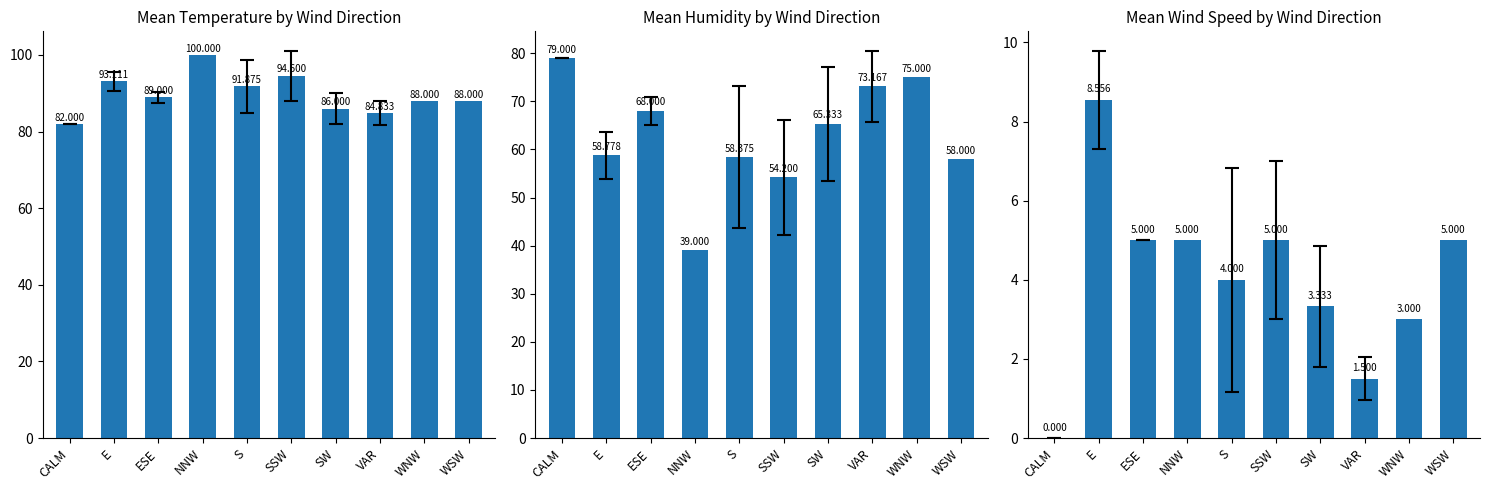

Reading right to left, list all the values displayed in this chart.

Mean Temperature by Wind Direction: WSW=88.0	WNW=88.0	VAR=84.8	SW=86.0	SSW=94.6	S=91.9	NNW=100.0	ESE=89.0	E=93.1	CALM=82.0
Mean Humidity by Wind Direction: WSW=58.0	WNW=75.0	VAR=73.2	SW=65.3	SSW=54.2	S=58.4	NNW=39.0	ESE=68.0	E=58.8	CALM=79.0
Mean Wind Speed by Wind Direction: WSW=5.0	WNW=3.0	VAR=1.5	SW=3.3	SSW=5.0	S=4.0	NNW=5.0	ESE=5.0	E=8.6	CALM=0.0